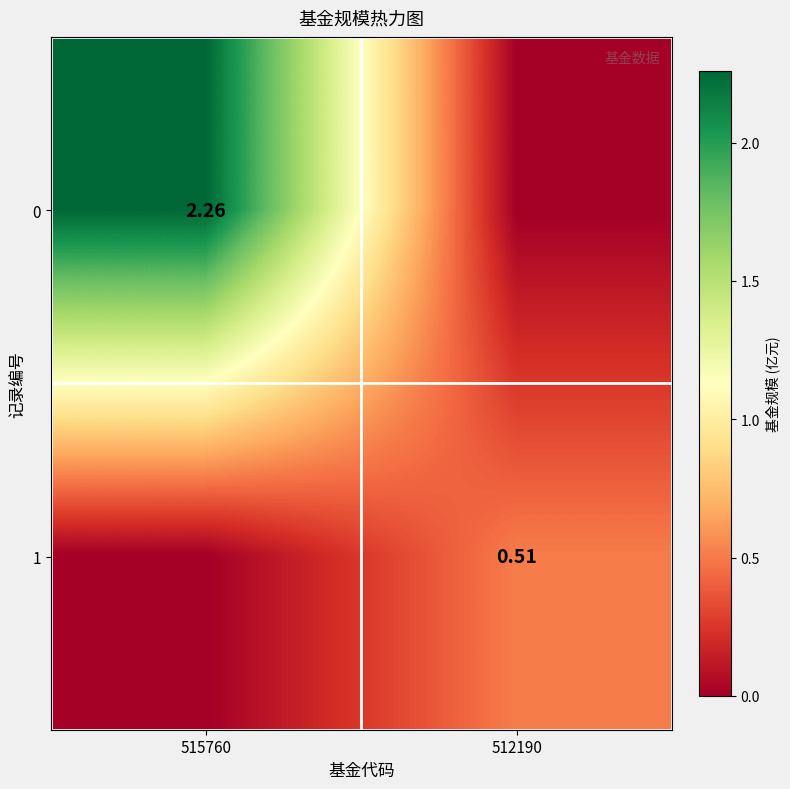

Is the value of 1 at 512190 greater than the value of 0 at 515760?

No